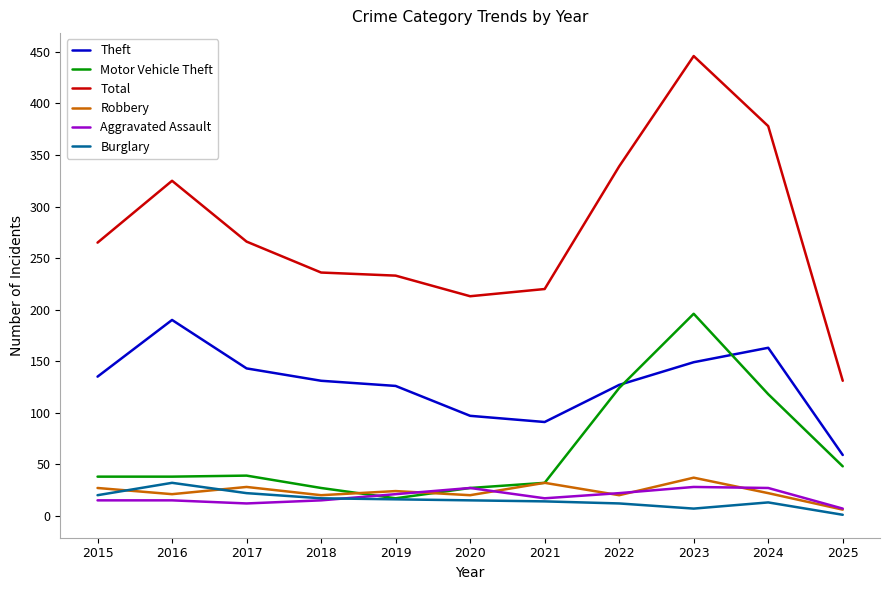

True or false: Theft and Burglary intersect in this chart.

False